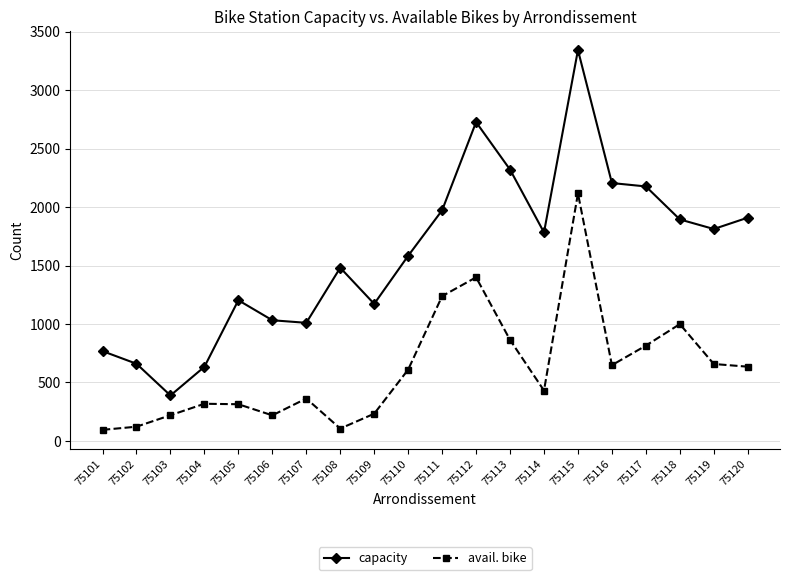

Which series has the widest spread of values?

capacity